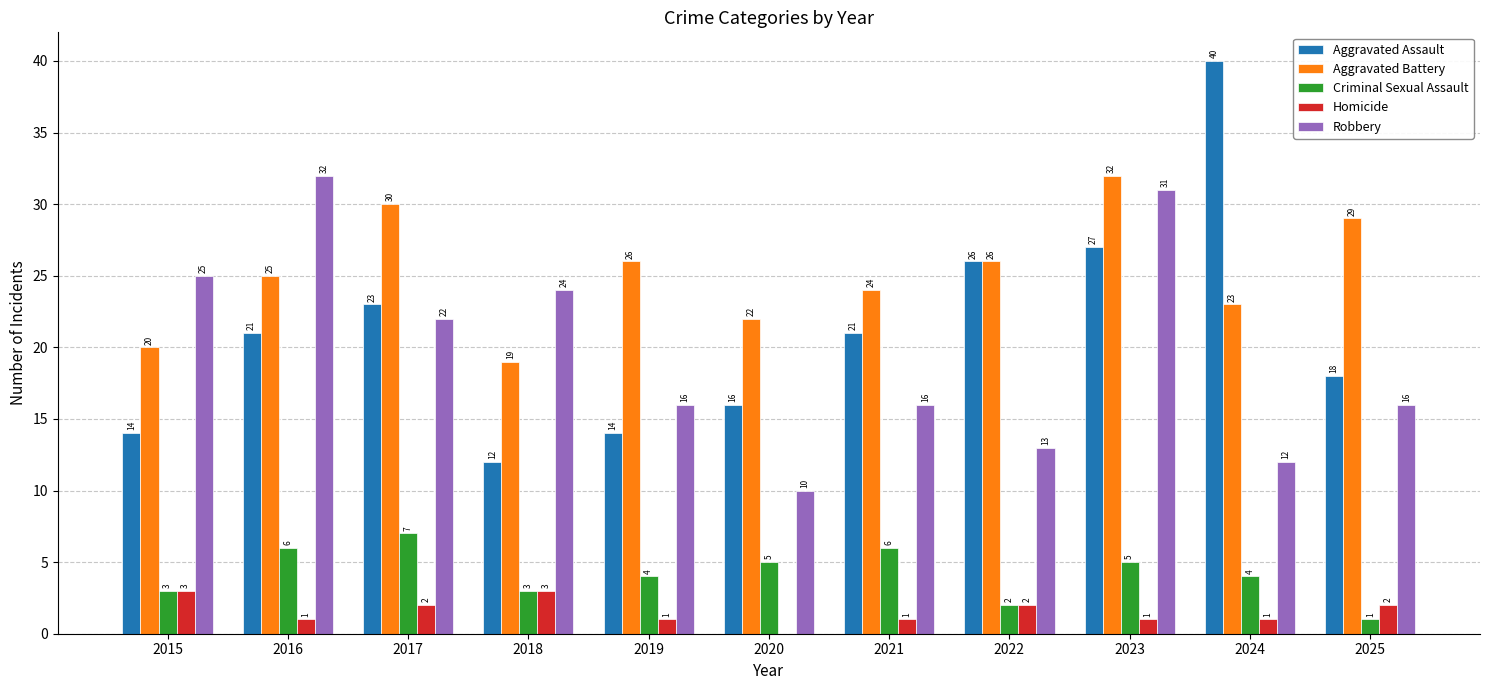

How many groups of bars are there?

11